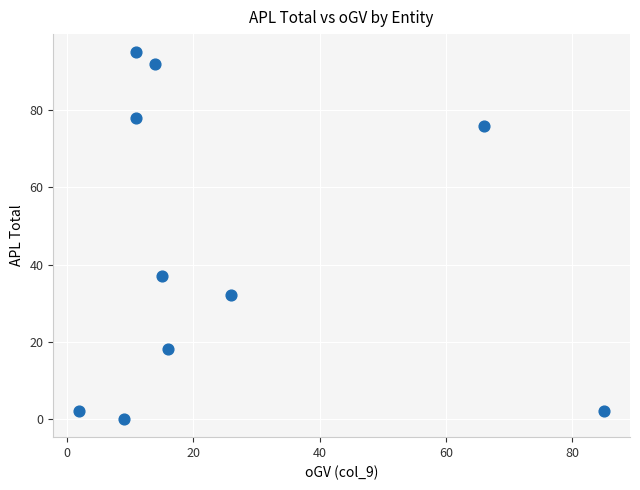

What is the average Y value?

43